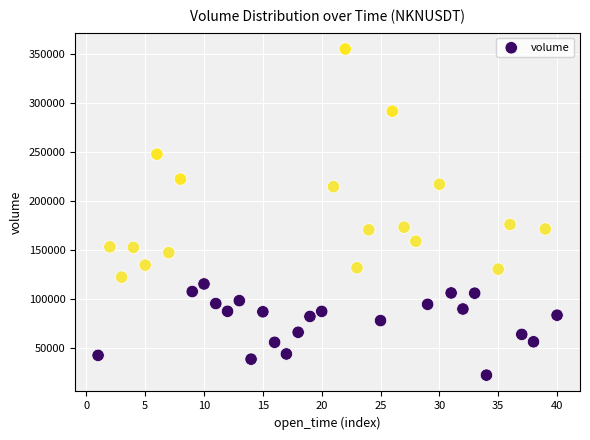

What is the range of Y values (max minus min)?

332556